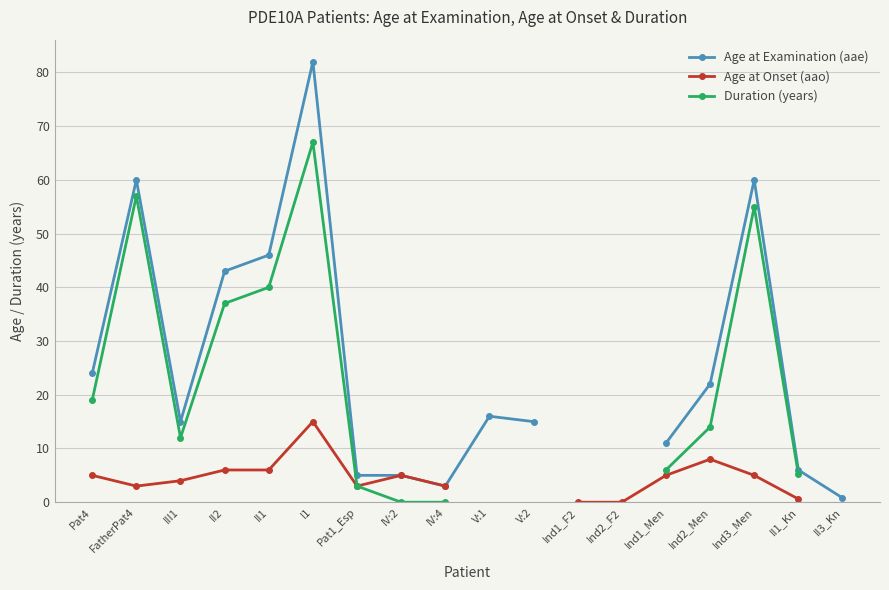

The Age at Examination (aae) series shows 6.8 at V:2. True or false?

False